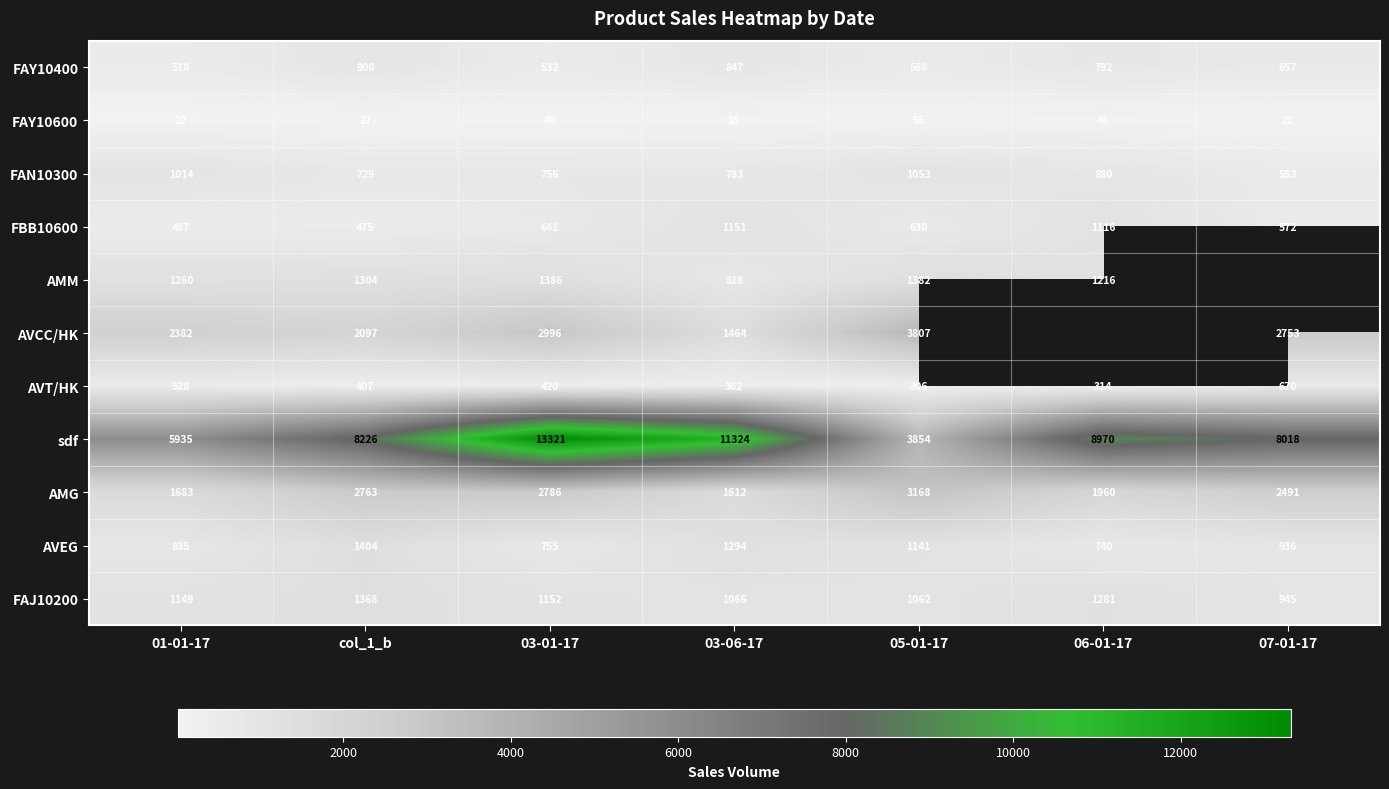

Is it true that AVEG equals 755 at 03-01-17?

True